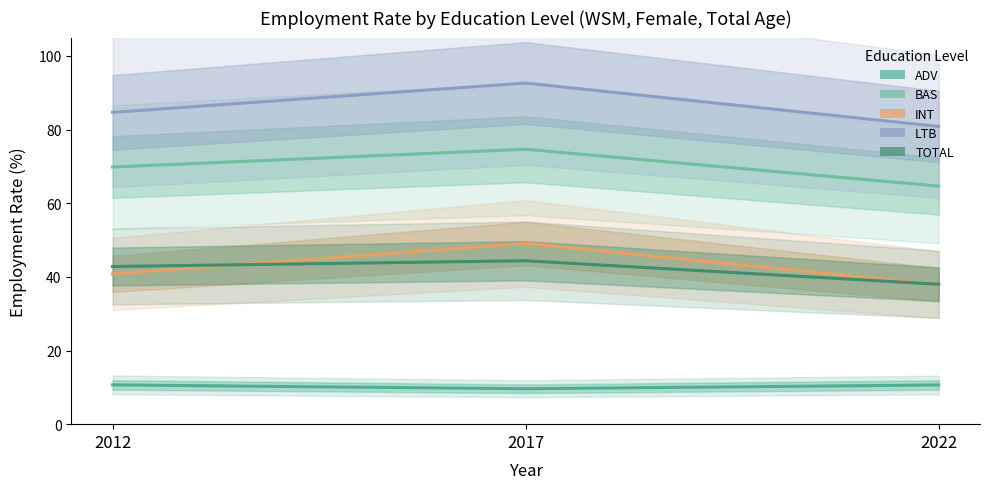

What is the minimum value for edu_aggregate_int?

37.9